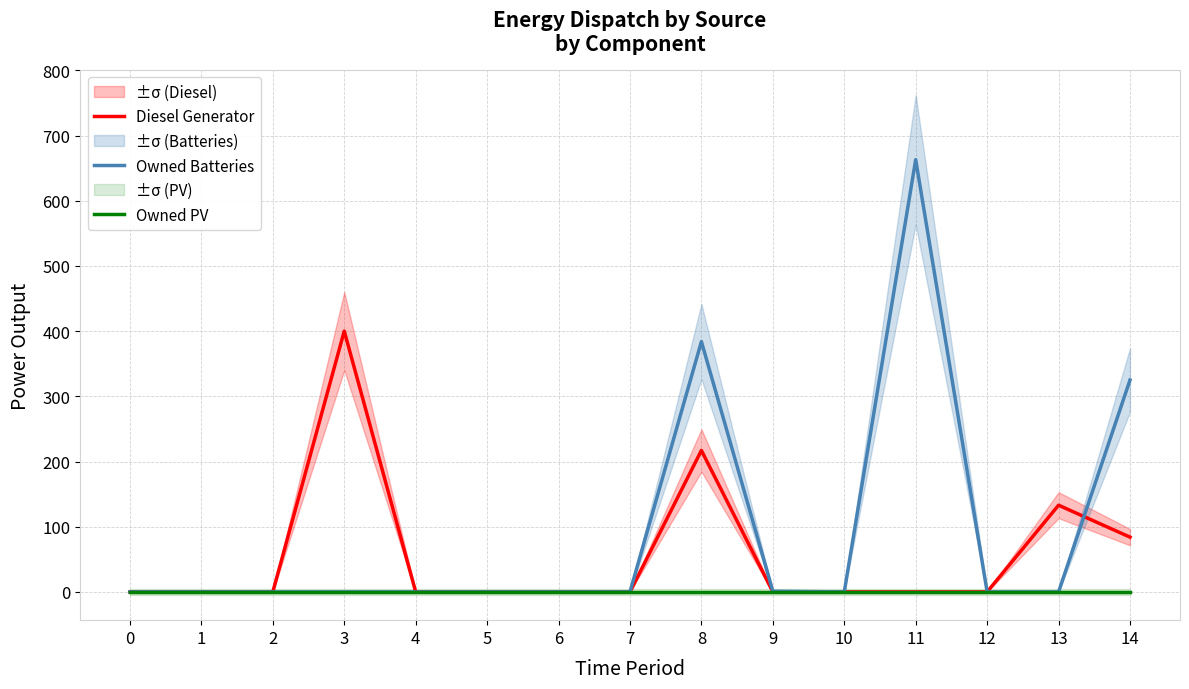

What is the average value of the Diesel Generator series?

56